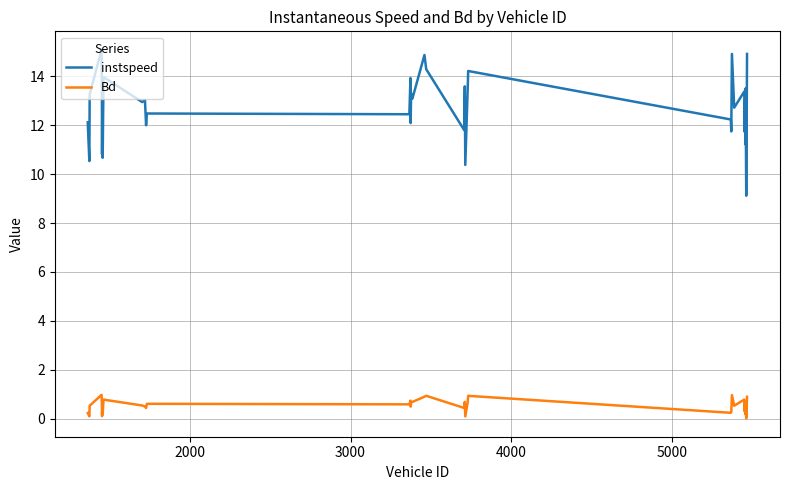

Which series has the largest range (max minus min)?

instspeed